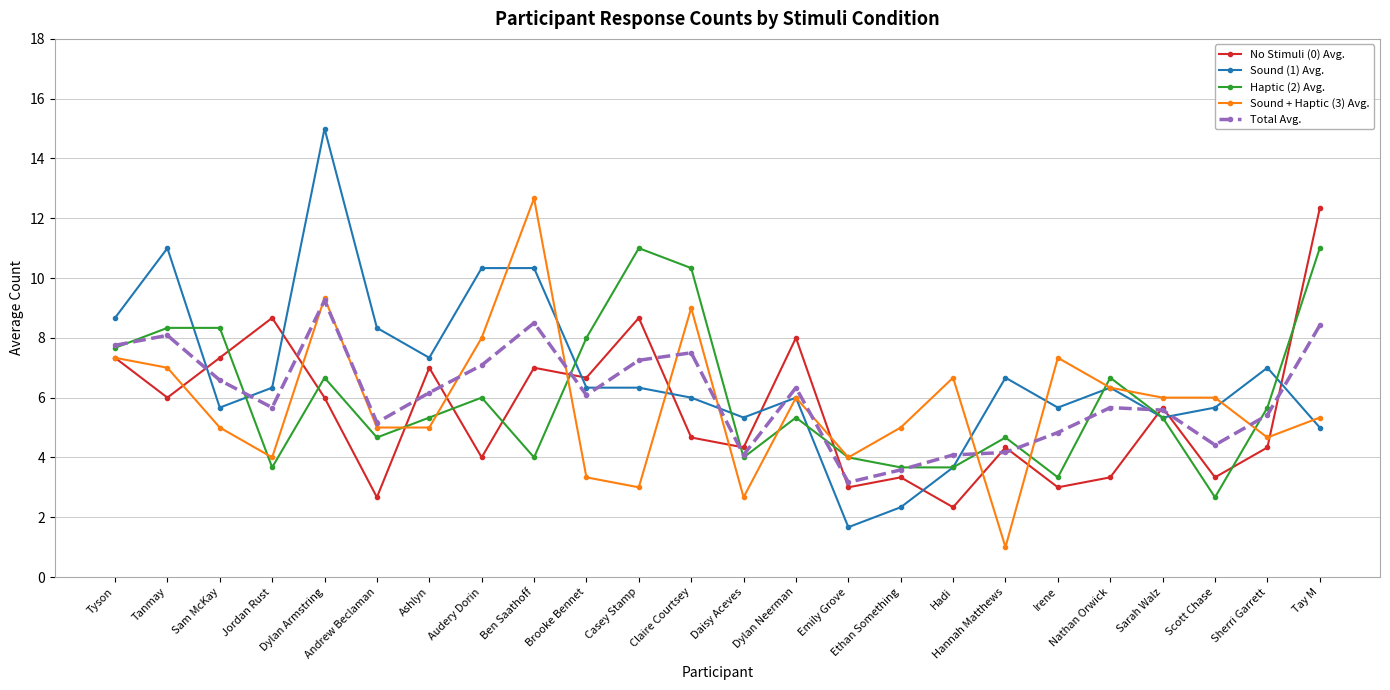

Rank the series at Ashlyn from lowest to highest value.

Sound + Haptic (3) Avg., Haptic (2) Avg., Total Avg., No Stimuli (0) Avg., Sound (1) Avg.